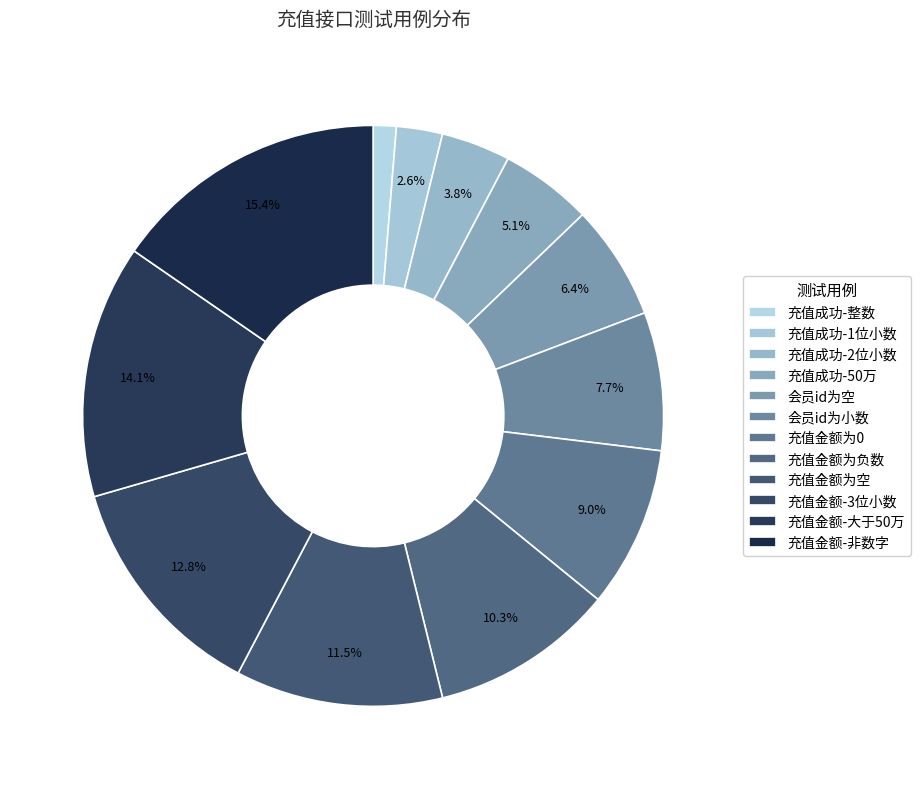

Approximately how many times larger is the value at 会员id为空 compared to 充值金额-大于50万?

0.5